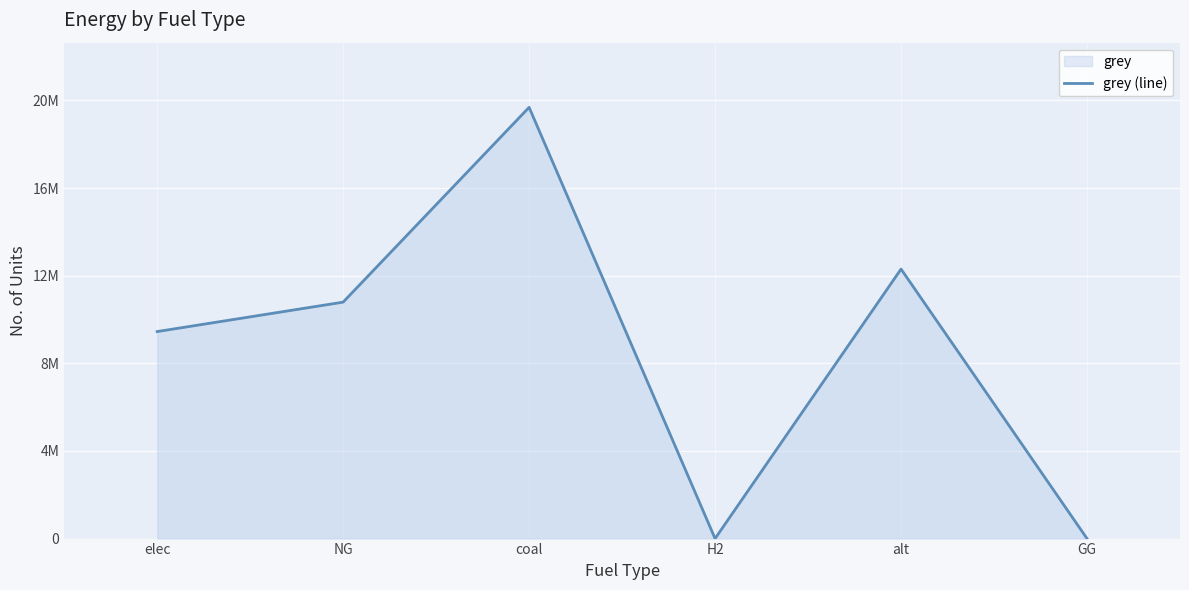

True or false: there are more than 0 points higher than both neighbors.

True